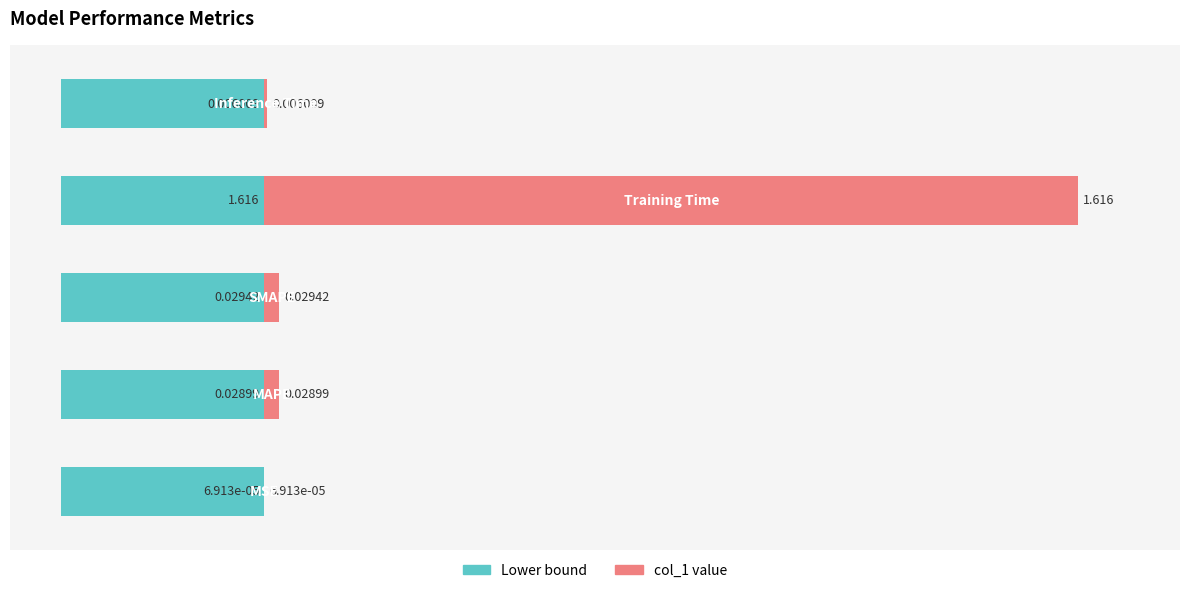

Is it true that the value at 1 is 2.2?

False